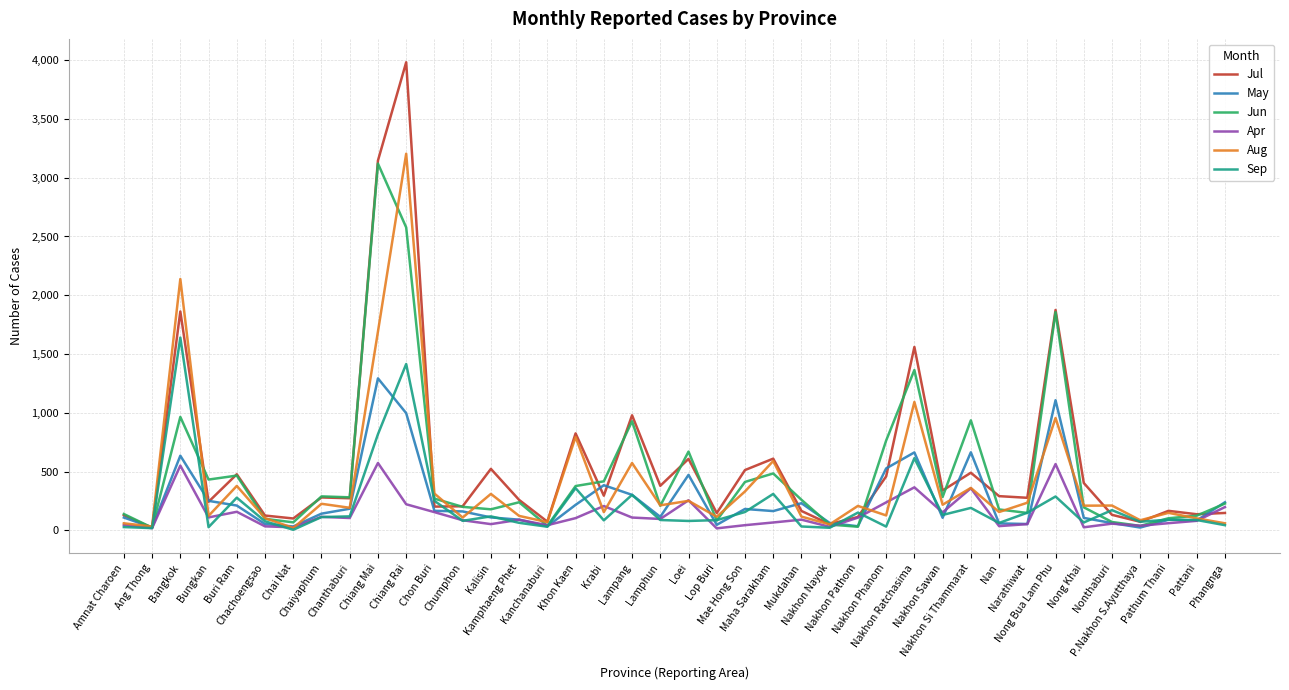

What is the sum of all Aug values?

16456